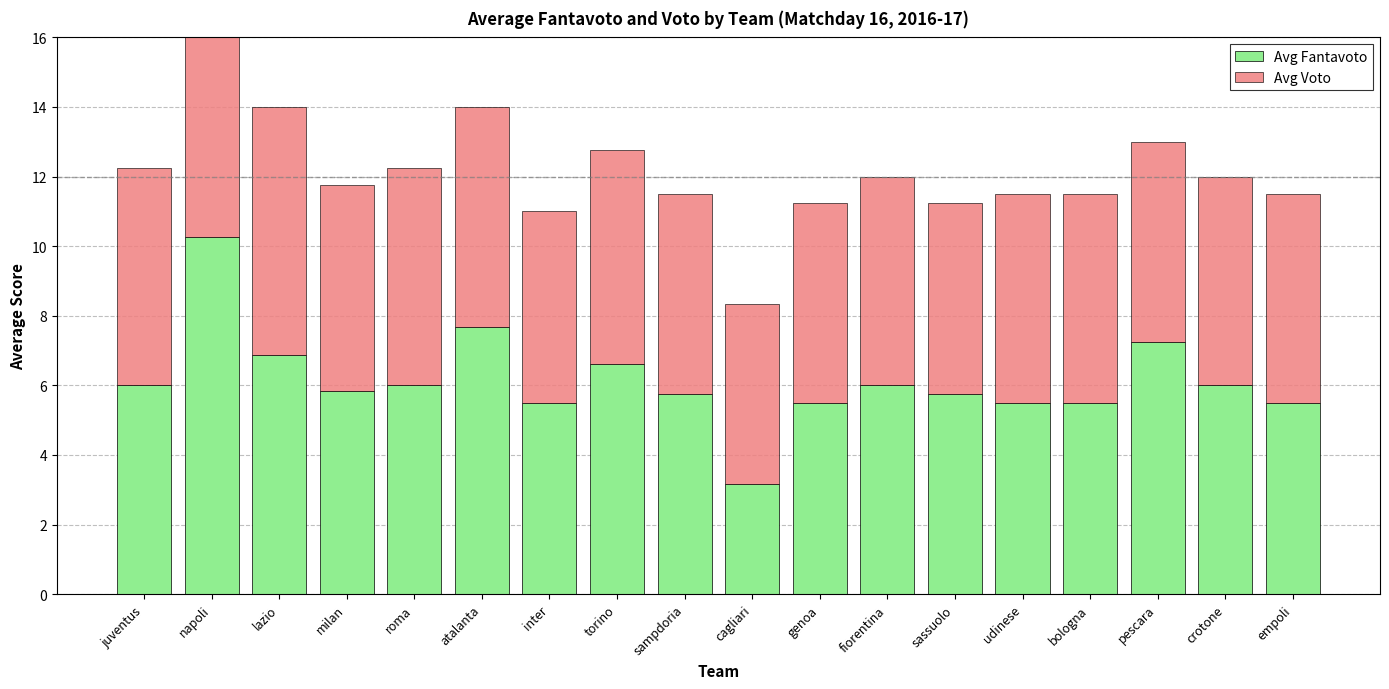

Which label corresponds to the largest value in the chart?

napoli